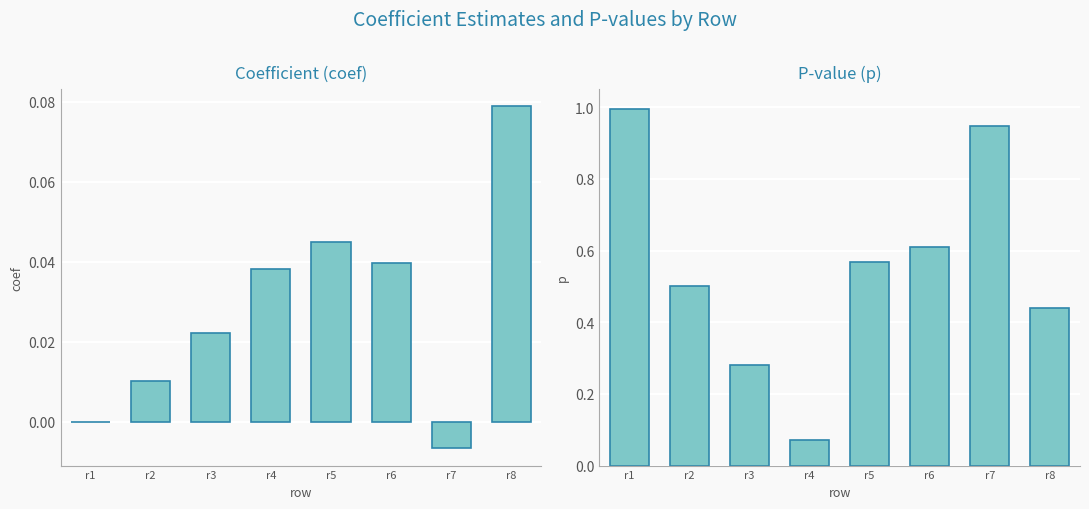

Which series changed the most between r4 and r7?

p